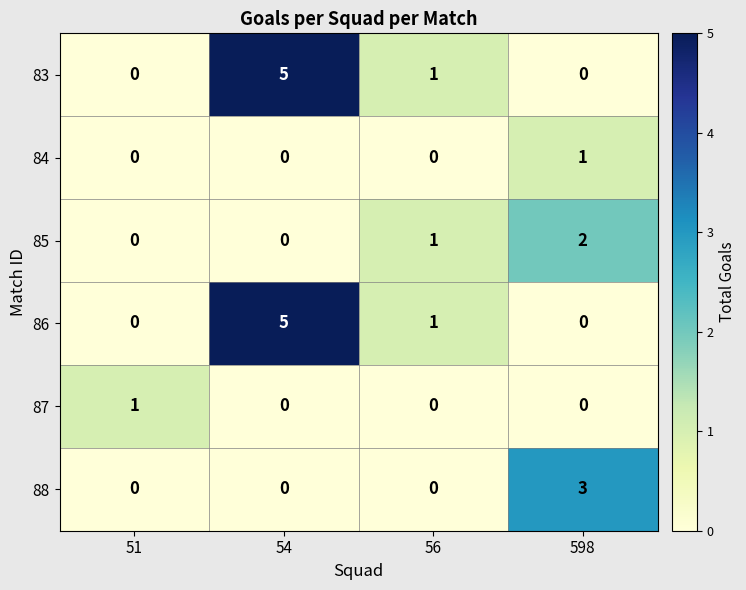

Is it true that 84 equals -1 at 51?

False